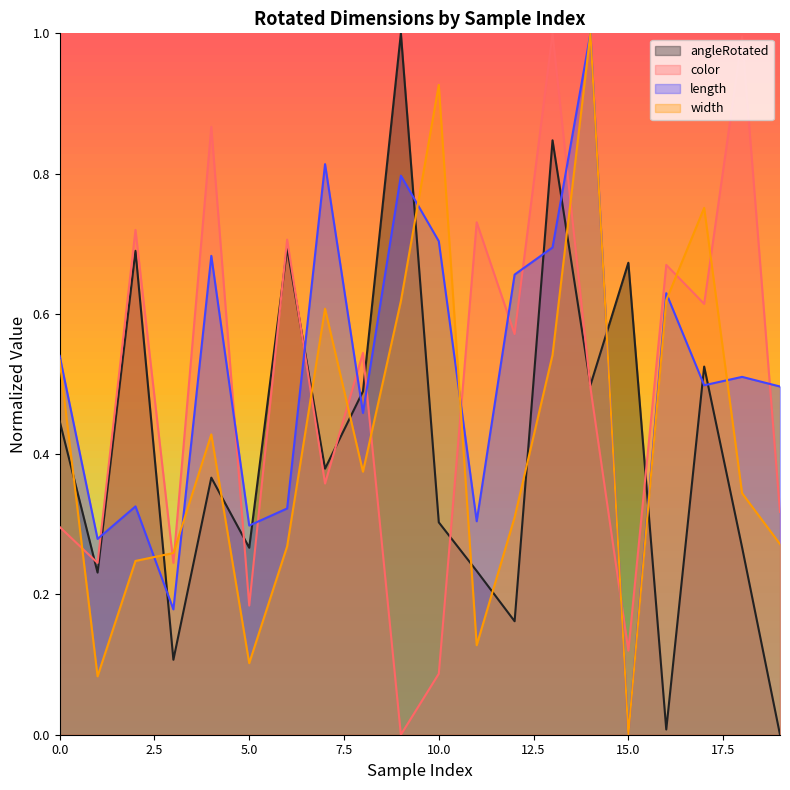

Reading left to right, what are all the values shown in this chart?

angleRotated: 0.4	0.2	0.7	0.1	0.4	0.3	0.7	0.4	0.5	1.0	0.3	0.2	0.2	0.8	0.5	0.7	0.0	0.5	0.3	0.0
color: 0.3	0.2	0.7	0.2	0.9	0.2	0.7	0.4	0.5	0.0	0.1	0.7	0.6	1.0	0.5	0.1	0.7	0.6	1.0	0.3
length: 0.5	0.3	0.3	0.2	0.7	0.3	0.3	0.8	0.5	0.8	0.7	0.3	0.7	0.7	1.0	0.0	0.6	0.5	0.5	0.5
width: 0.5	0.1	0.2	0.3	0.4	0.1	0.3	0.6	0.4	0.6	0.9	0.1	0.3	0.5	1.0	0.0	0.6	0.8	0.3	0.3